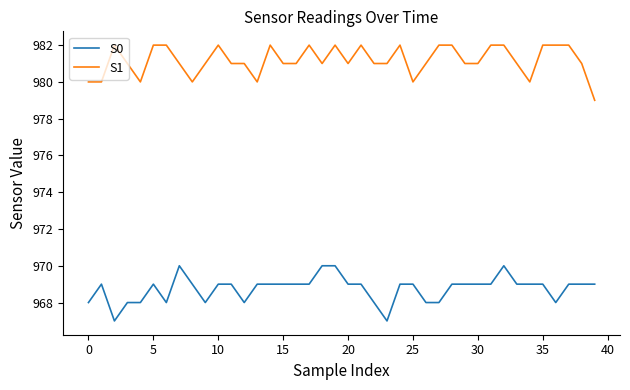

What is the maximum value for S1?

982